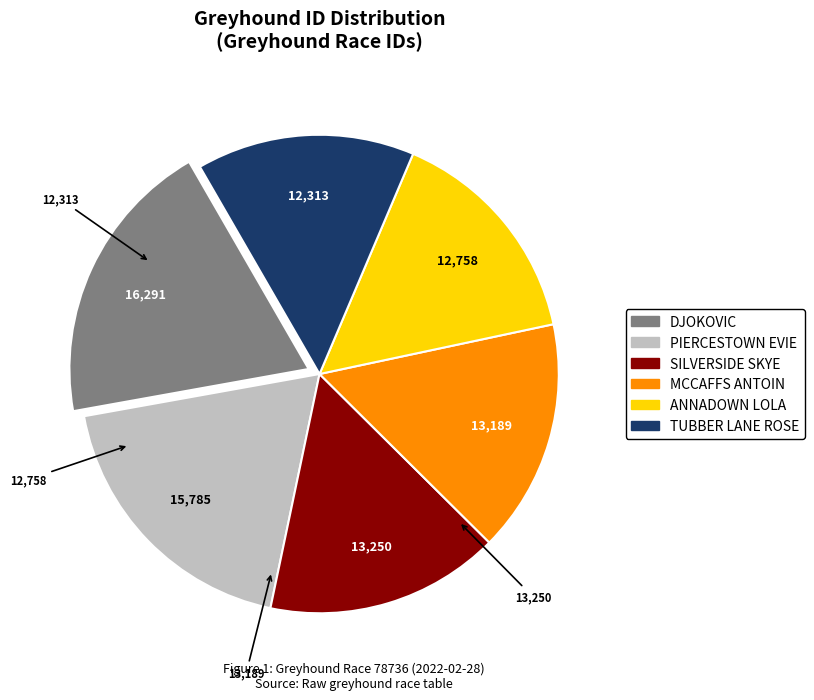

Do MCCAFFS ANTOIN and TUBBER LANE ROSE together represent more than half of the pie?

No